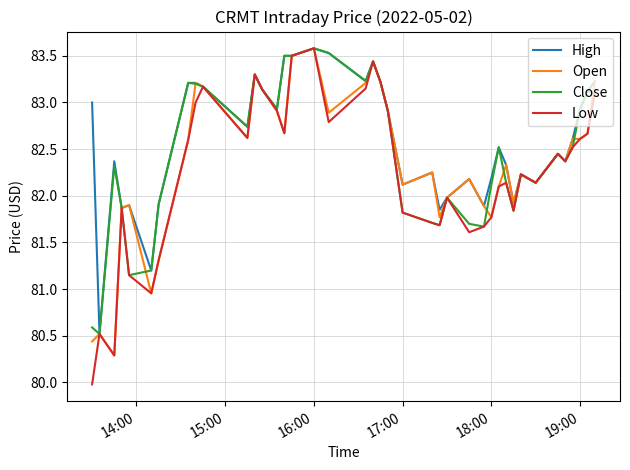

What is the smallest value displayed?

80.0